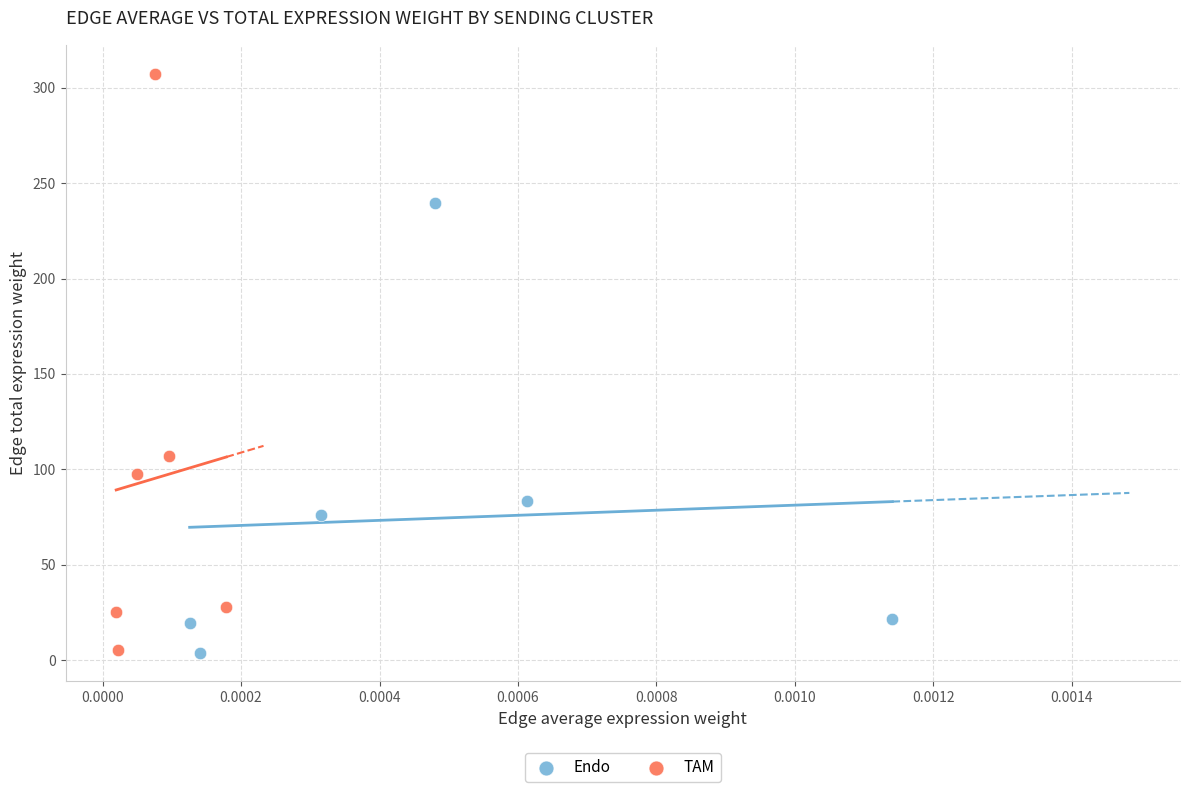

Which series has the widest spread of Y values?

TAM